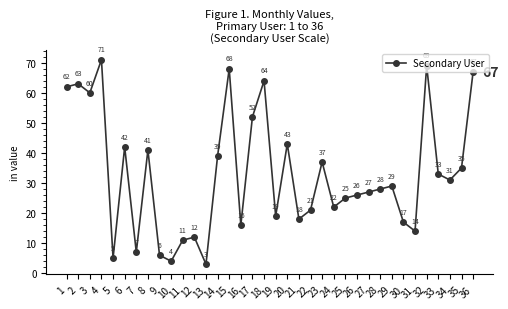

Where is the first local minimum?

3